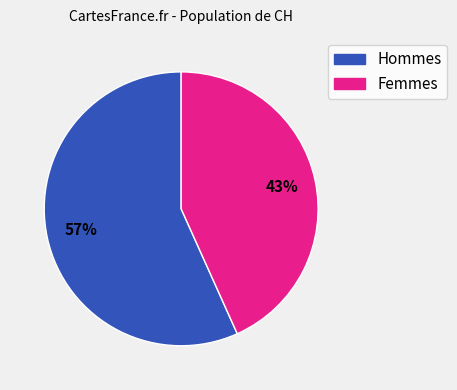

Is there a majority slice in this chart?

Yes